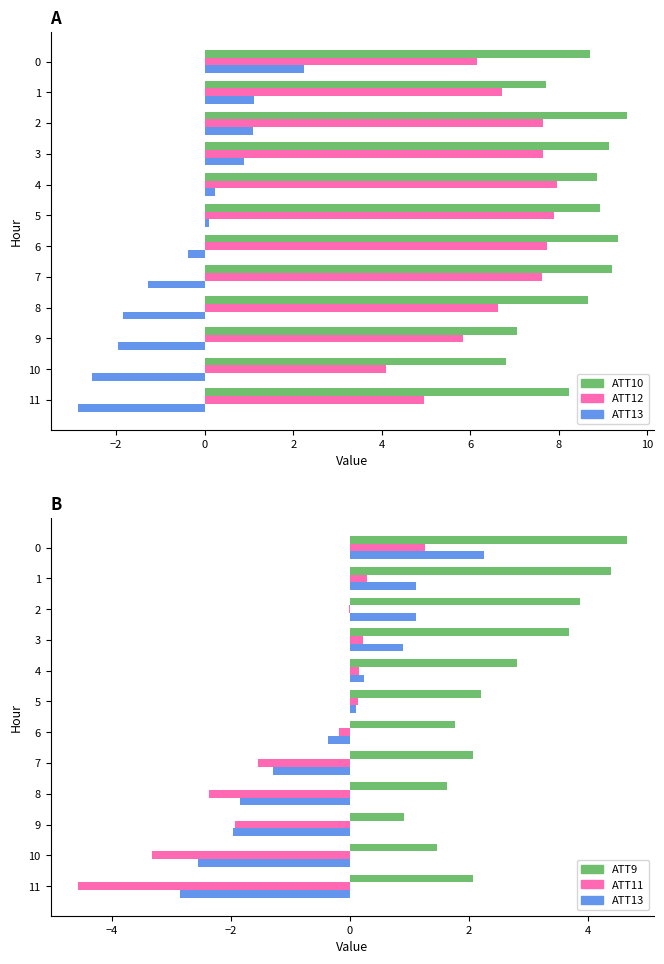

How many values in the ATT12 series exceed 7?

6